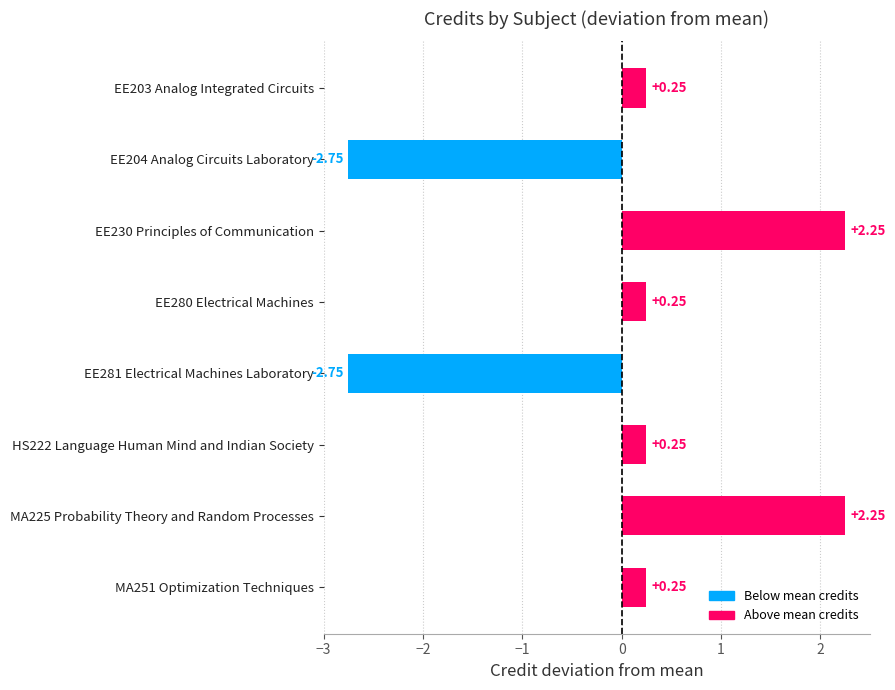

Between EE280 Electrical Machines and MA225 Probability Theory and Random Processes, which is larger?

MA225 Probability Theory and Random Processes